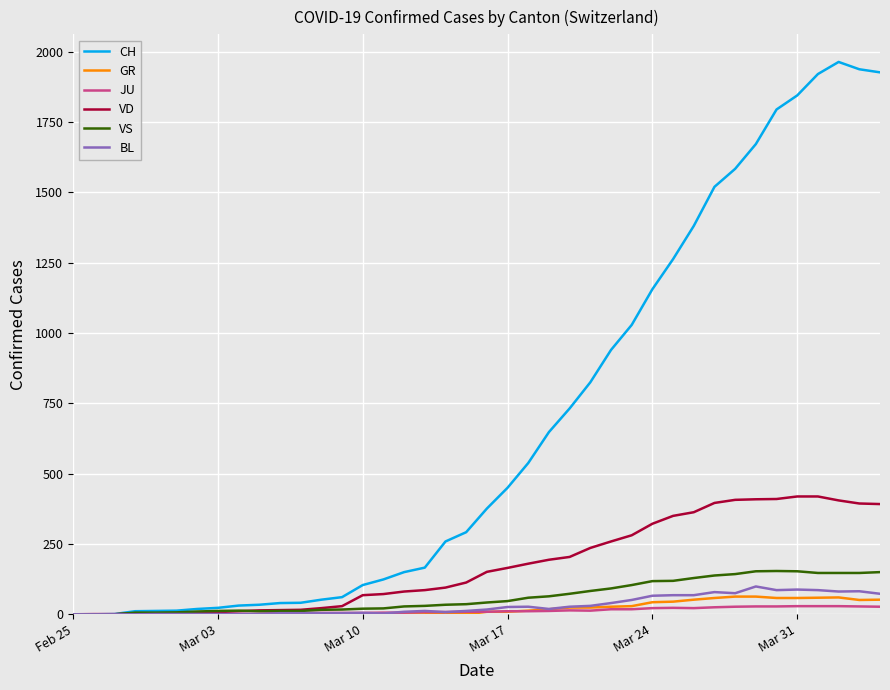

What is the average value of the BL series?

31